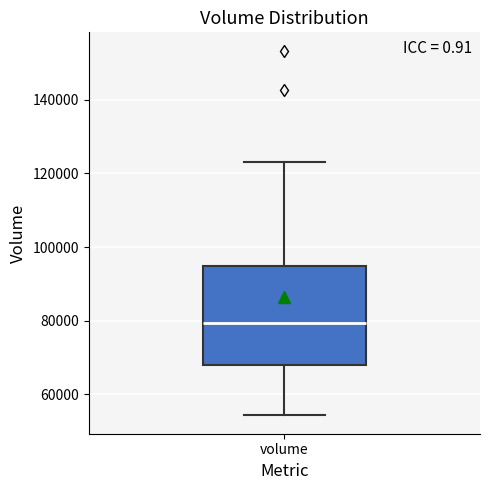

Where does the lower whisker of the box for volume end on the y-axis? The values are not printed on the chart, so give them approximately, as read against the axis.

54000